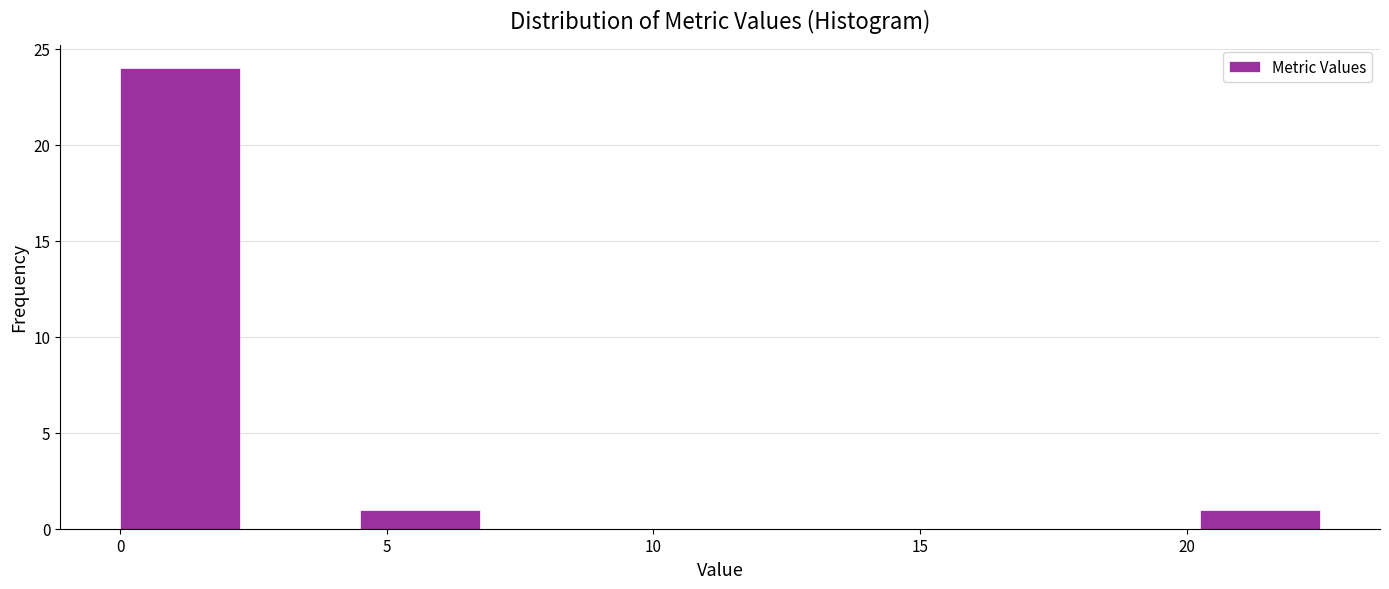

What is the height of the bar covering 20.25 to 22.50 on the x-axis? Neither the bar edges nor the heights are printed on the chart, so give them approximately, as read against the axes.

1